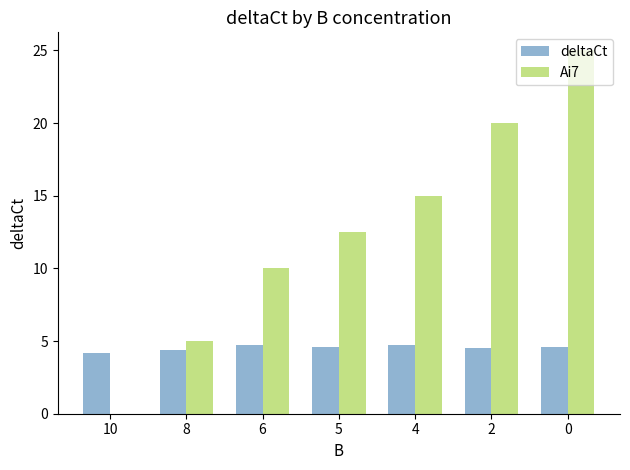

The Ai7 series shows 5.0 at 8. True or false?

True